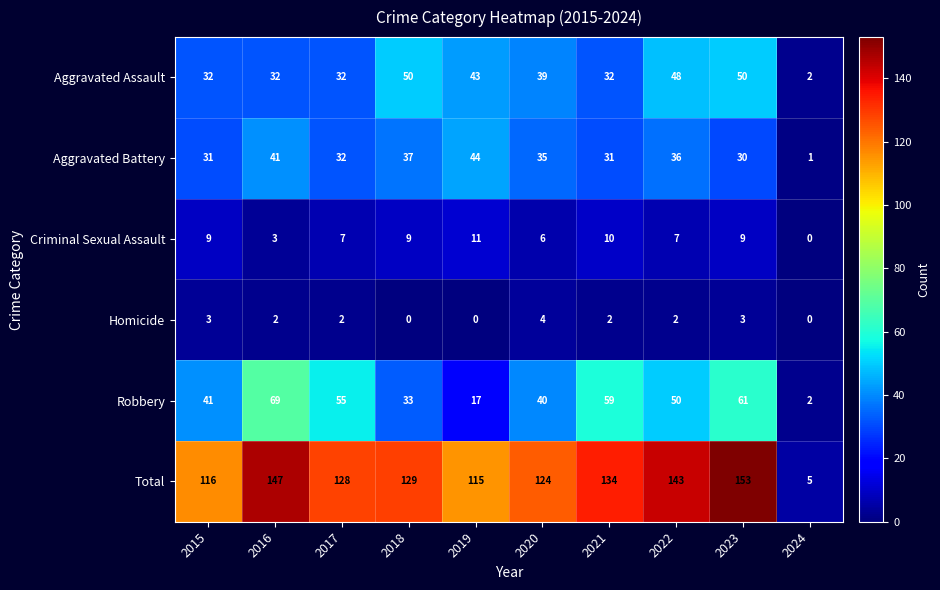

What is the lowest value of the Total series?

5